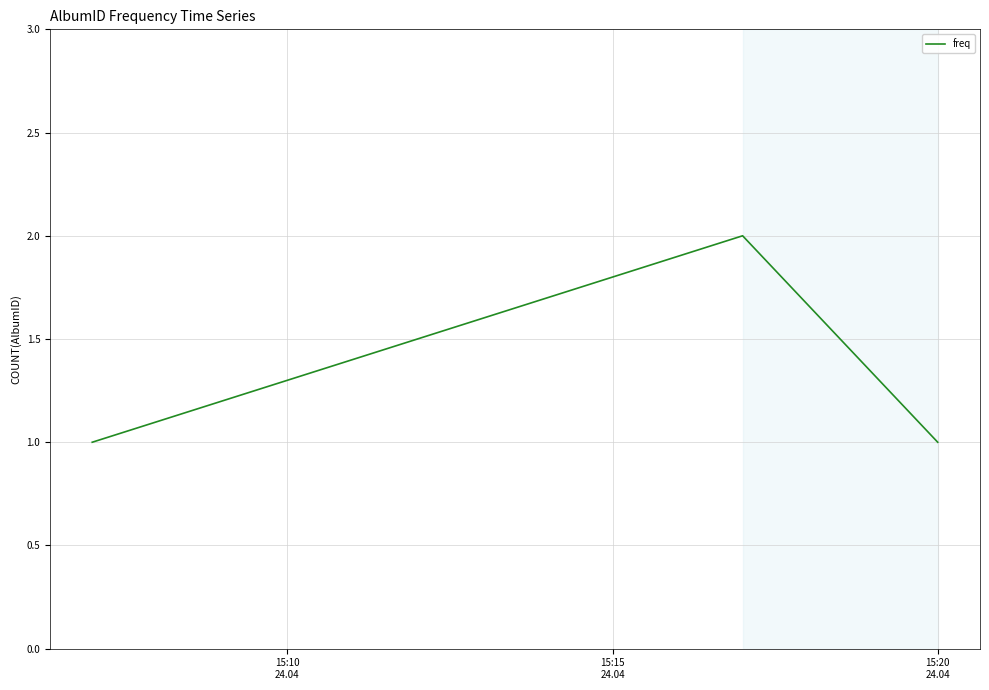

What is the sum of all values?

4